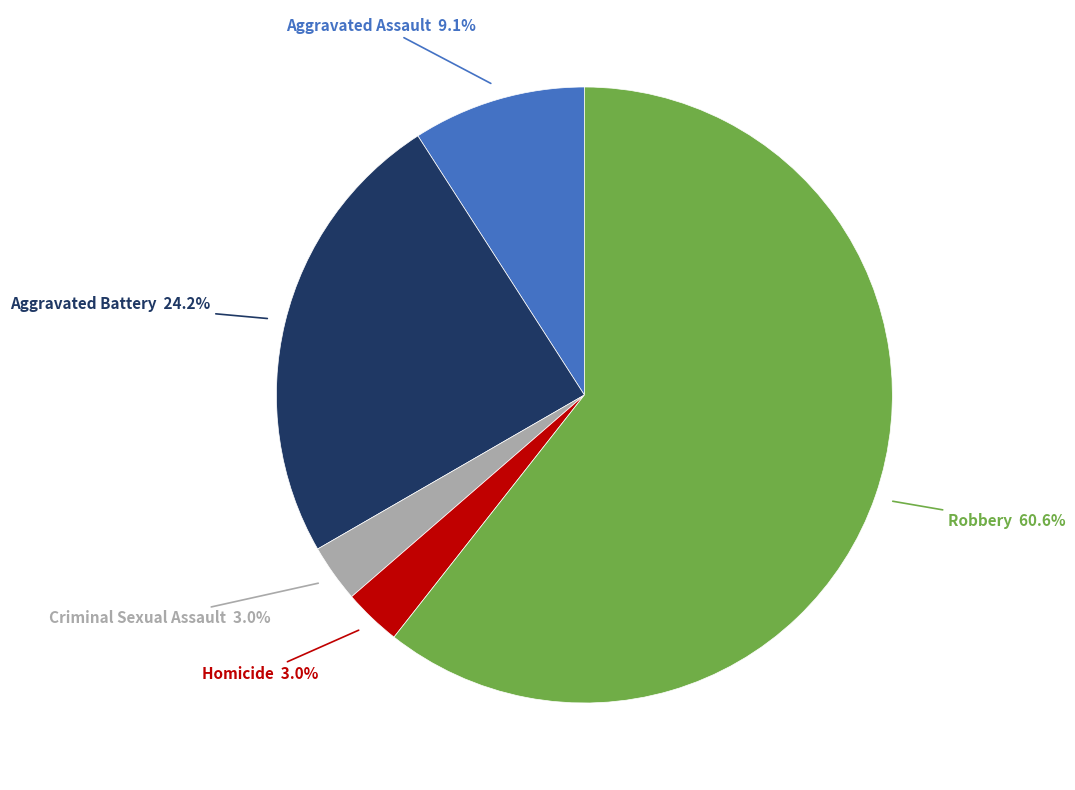

Does any single category account for the majority?

Yes